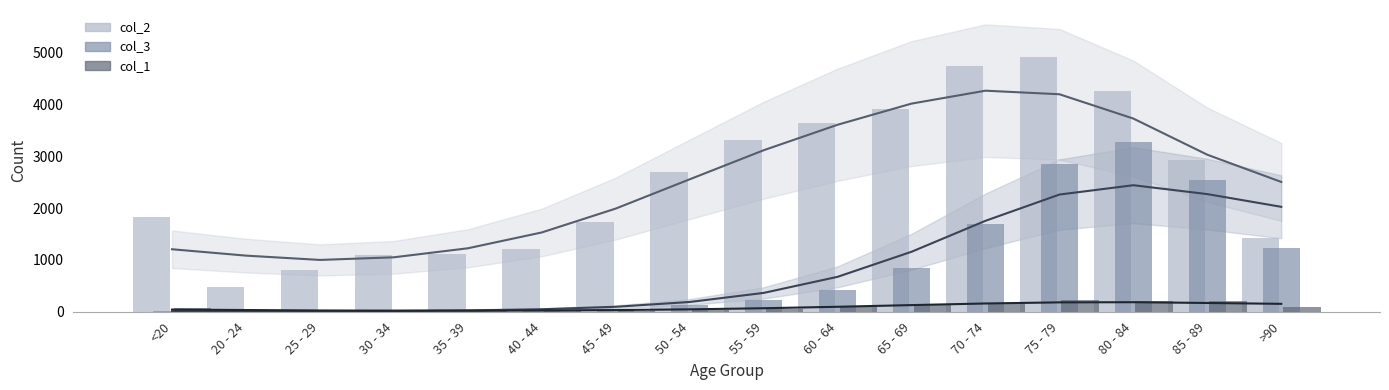

Is it true that col_3 equals 426.0 at 60 - 64?

True